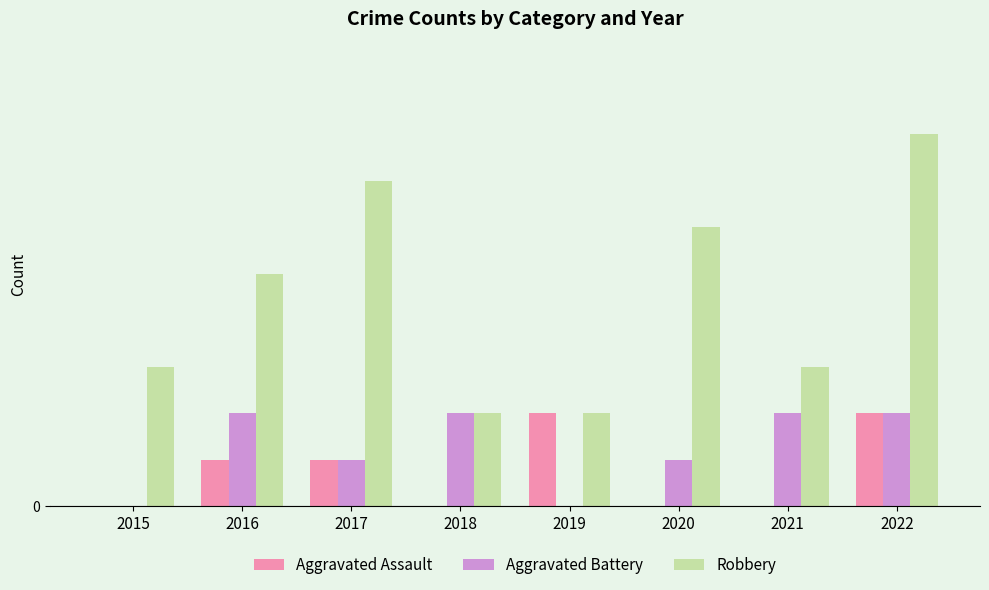

Which series has the largest total across all categories?

Robbery